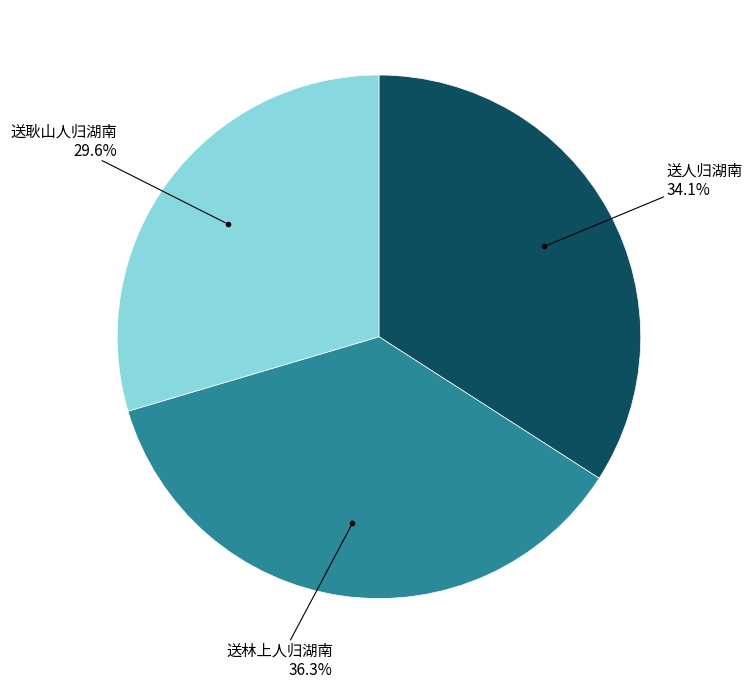

Is there any slice that represents more than half of the pie?

No